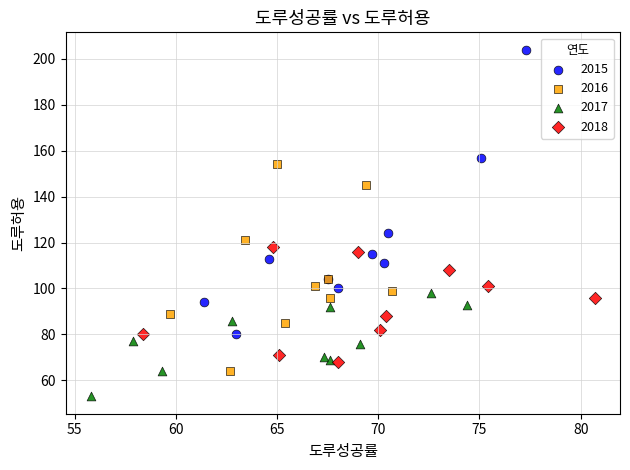

What are all the series names shown in the legend?

2015, 2016, 2017, 2018